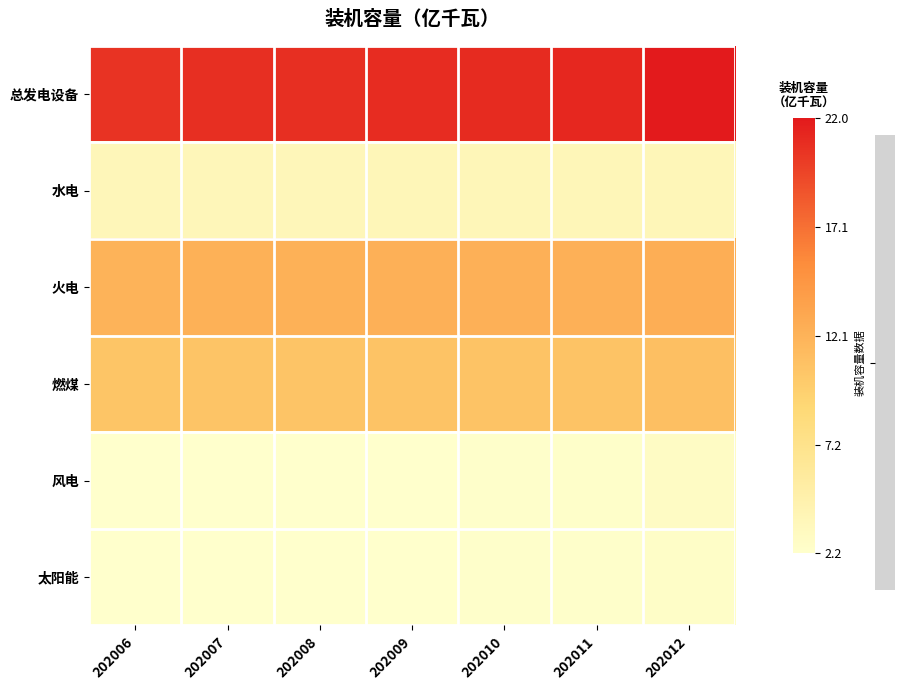

Rank the series by their maximum value, from lowest to highest.

太阳能, 风电, 水电, 燃煤, 火电, 总发电设备